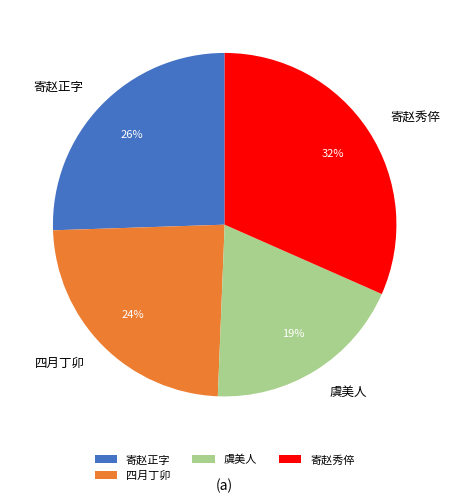

Is the sum of 寄赵正字 and 四月丁卯 greater than half?

No